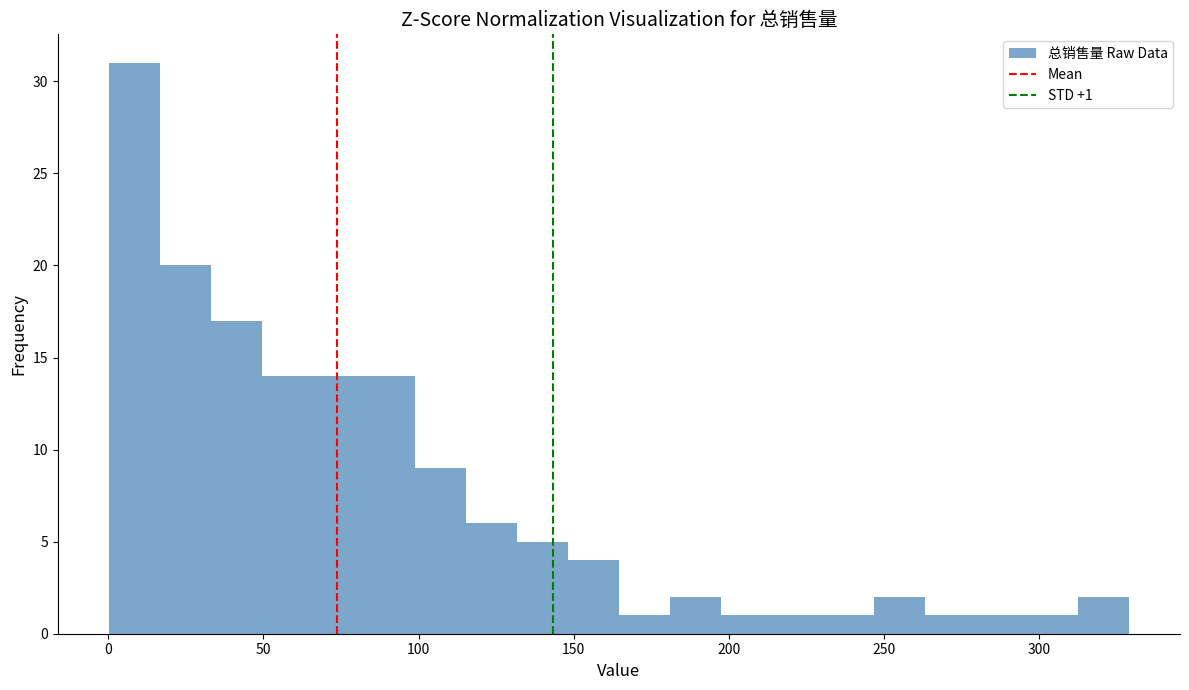

Around what value on the x-axis is the tallest bar? Give the approximate position of its centre, as read against the axis.

10